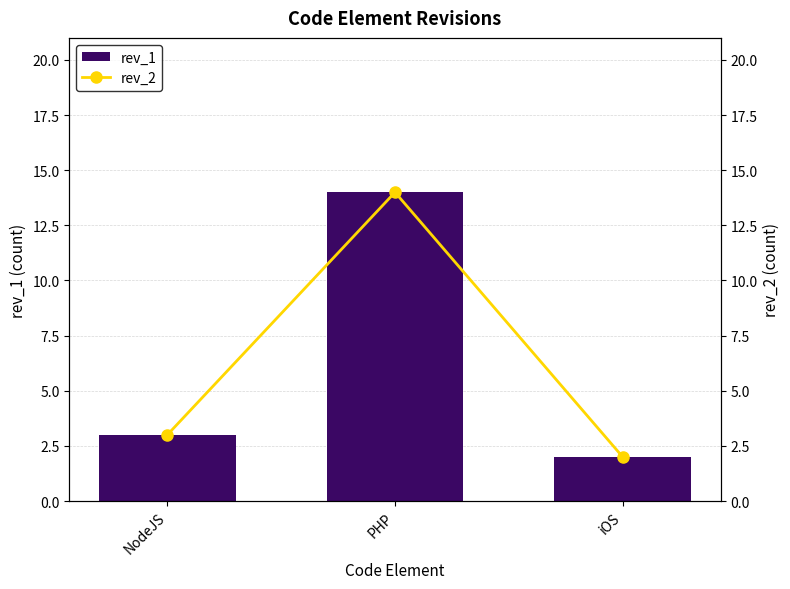

What is the greatest value displayed?

14